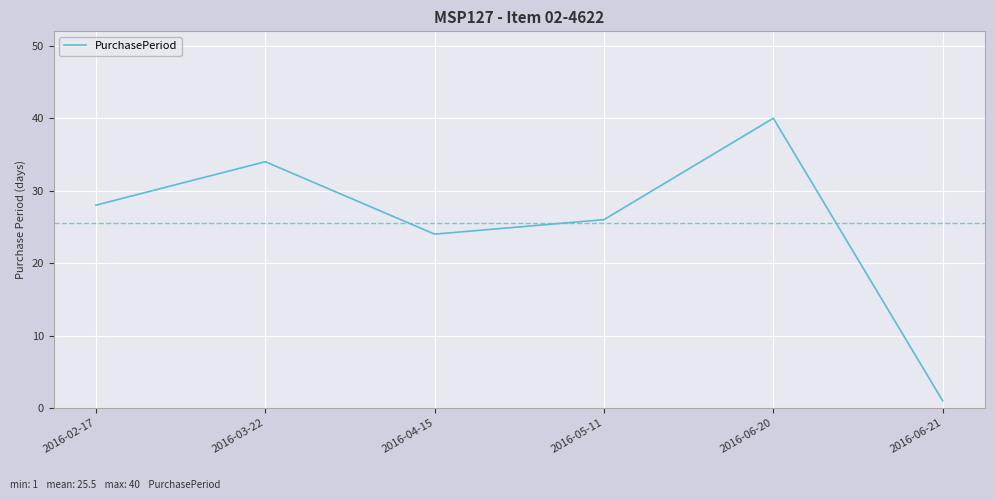

What is the change in value from 2016-05-11 to 2016-06-21?

-25